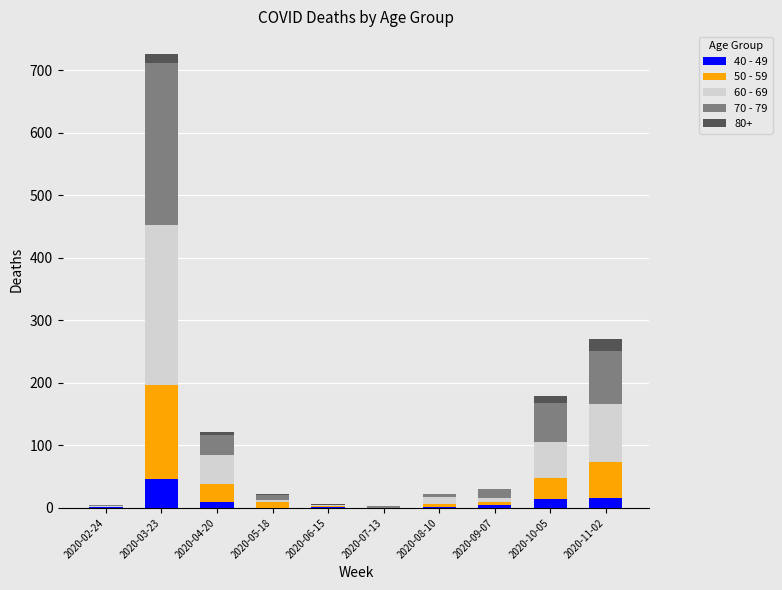

At which label does 40 - 49 reach its peak?

2020-03-23